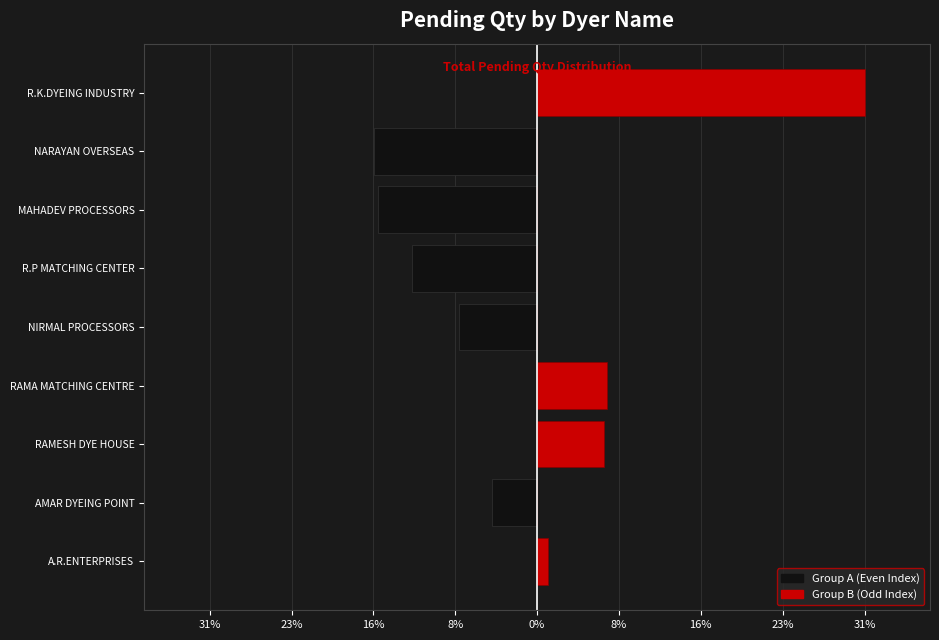

How many values in Group B (Odd) are above zero?

4